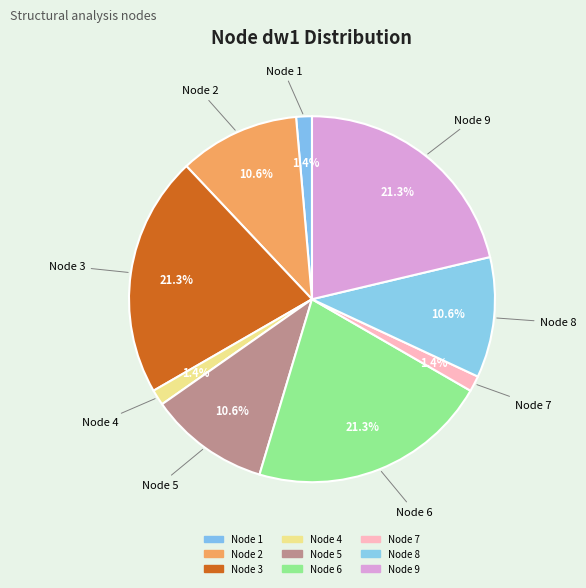

To the nearest percent, what is the average slice percentage?

11%